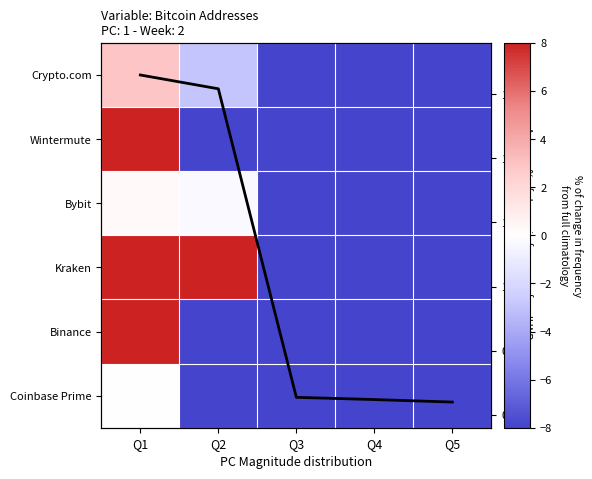

Rank the series at Q1 from highest to lowest value.

Binance, Kraken, Wintermute, Crypto.com, avg, Bybit, Coinbase Prime